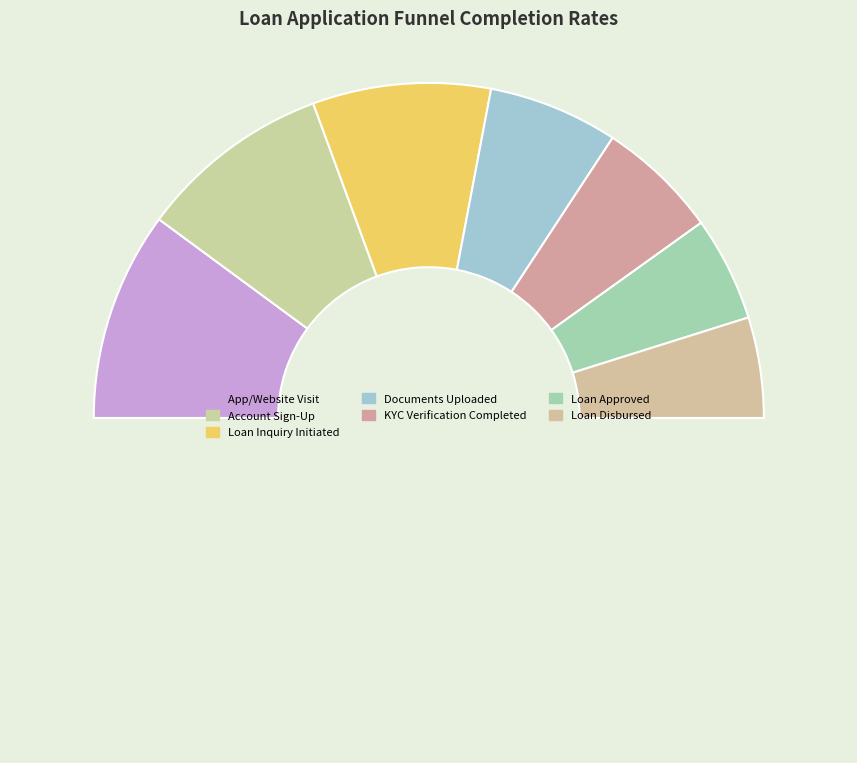

Which category has the smallest portion of the pie?

Loan Disbursed